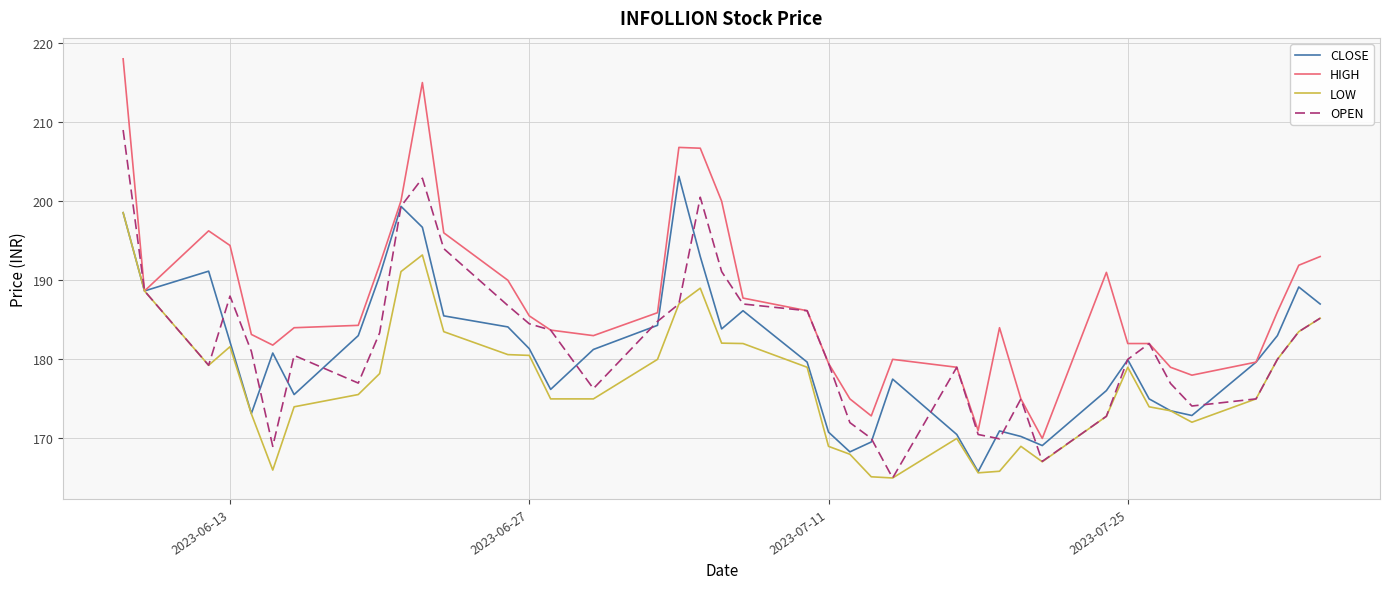

Which series has the largest total across all categories?

HIGH